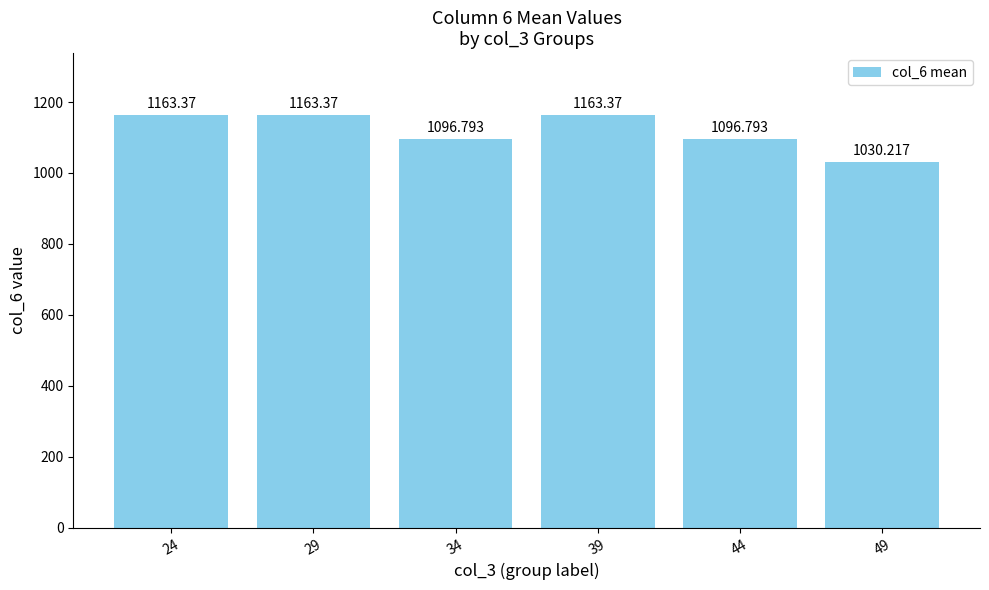

How many data points are less than 1163?

3